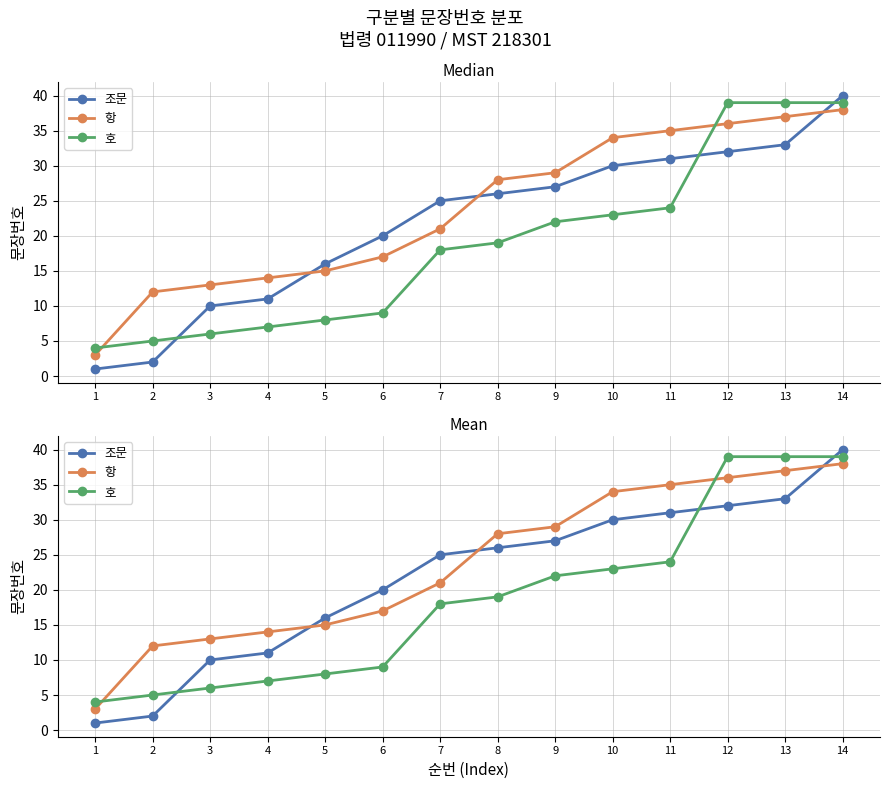

Which series has the largest total across all categories?

항